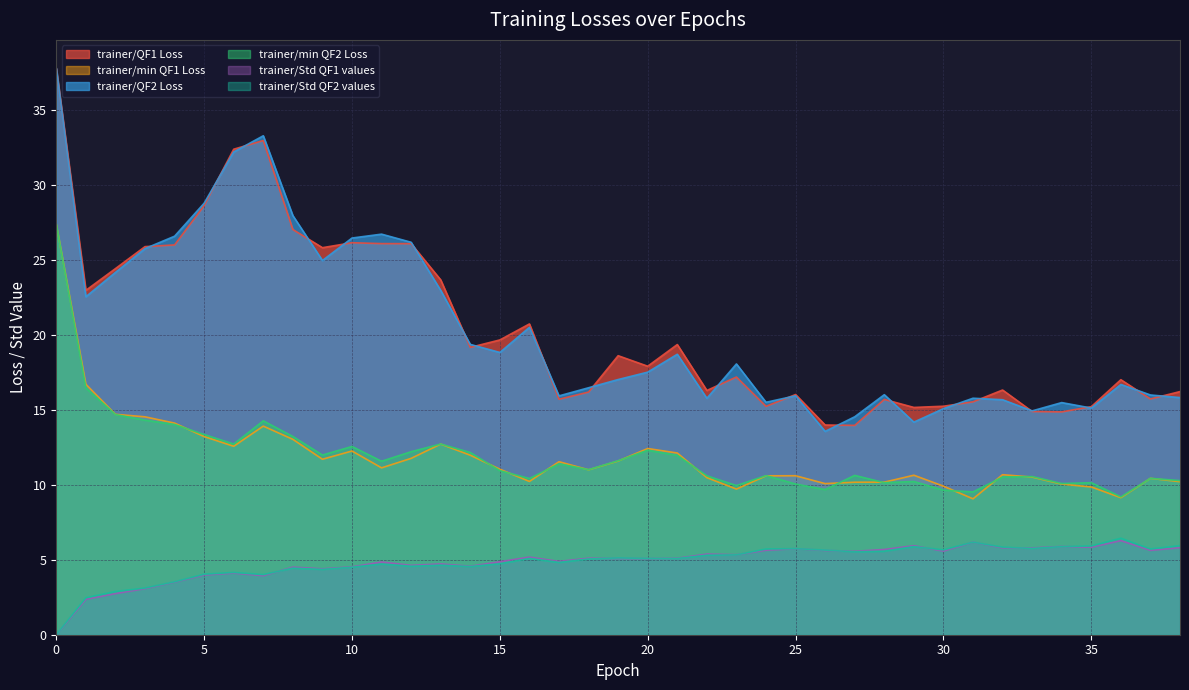

What is the difference between the highest and lowest values at 0?

37.8